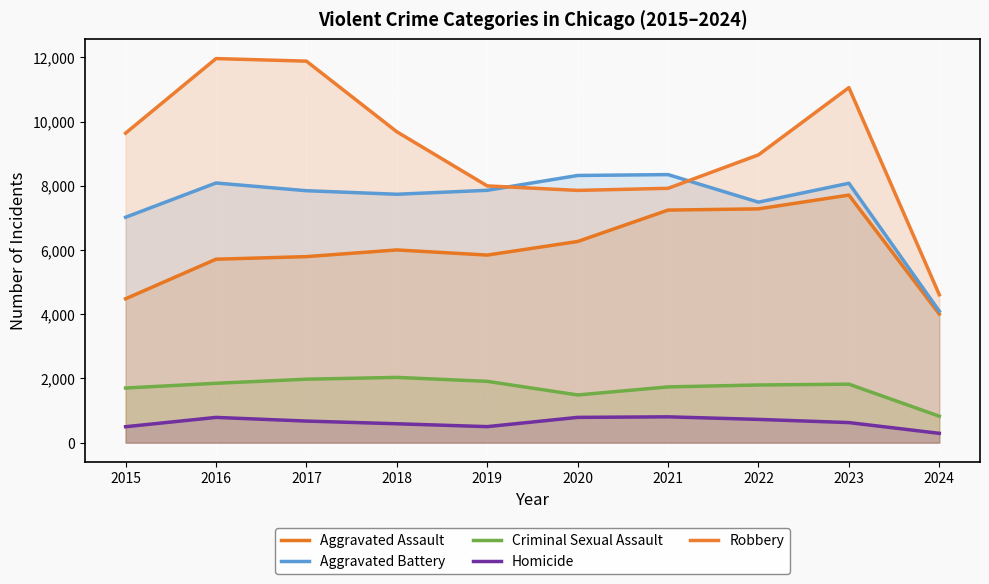

Rank the series by their maximum value, from highest to lowest.

Robbery, Aggravated Battery, Aggravated Assault, Criminal Sexual Assault, Homicide